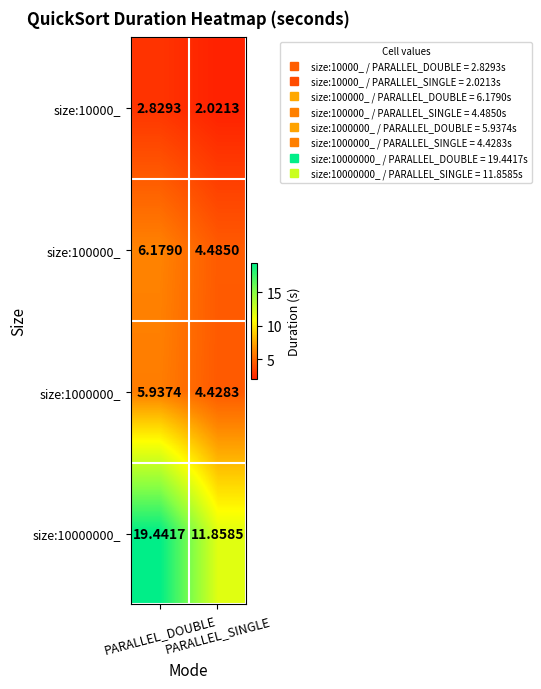

Which series has the largest range (max minus min)?

size:10000000_